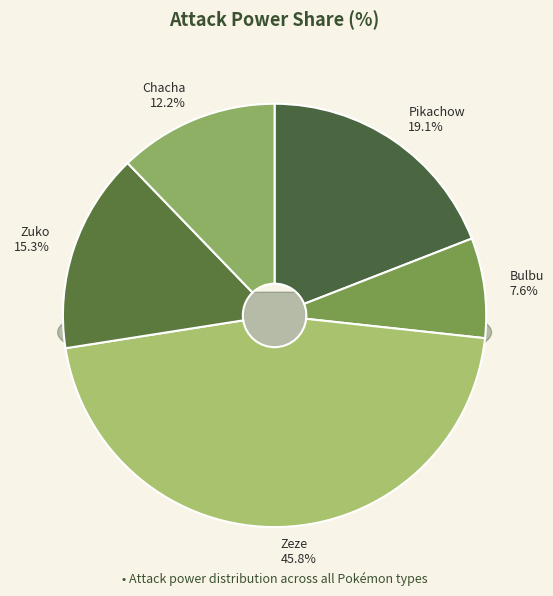

Approximately how many times larger is the value at Zuko compared to Pikachow?

0.8